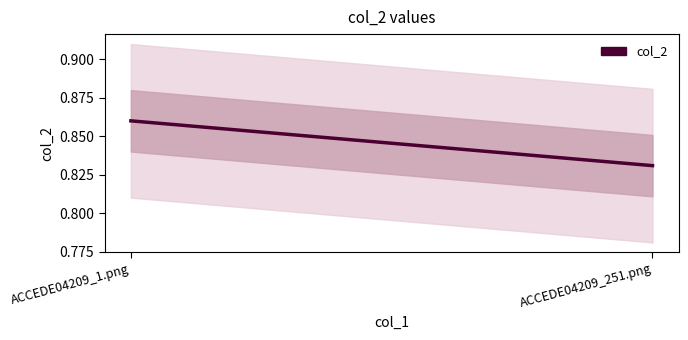

List the labels in order of value, largest first.

ACCEDE04209_1.png, ACCEDE04209_251.png